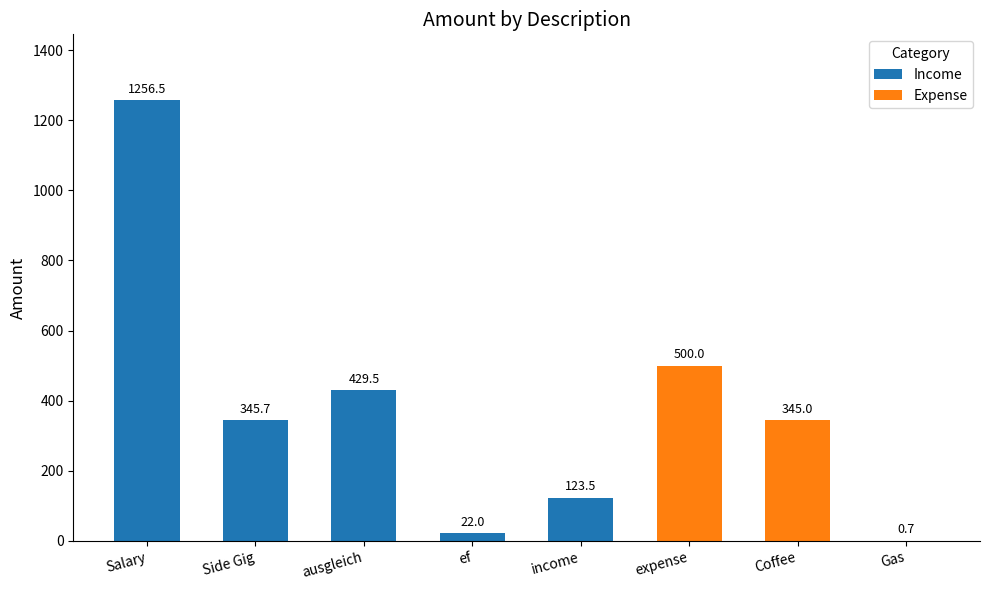

Reading right to left, list the values for the Income series.

Gas=0.0	Coffee=0.0	expense=0.0	income=123.5	ef=22.0	ausgleich=429.5	Side Gig=345.7	Salary=1256.5